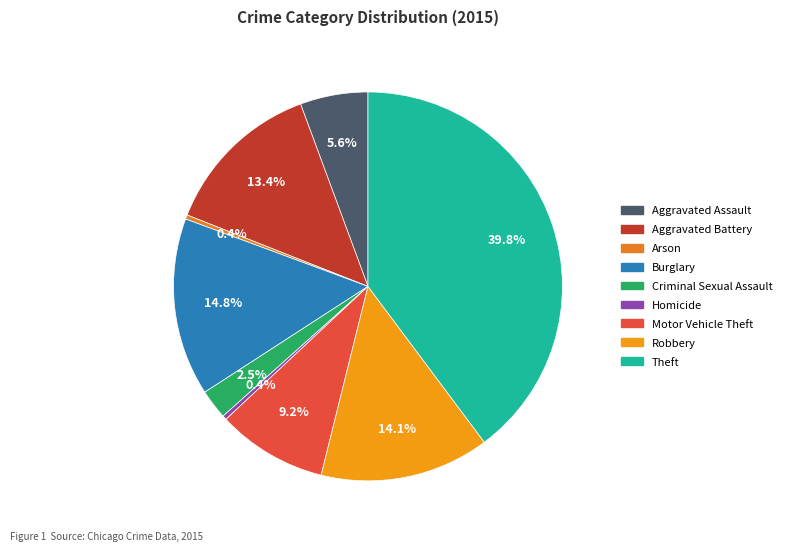

Is the sum of Homicide and Aggravated Battery greater than half?

No